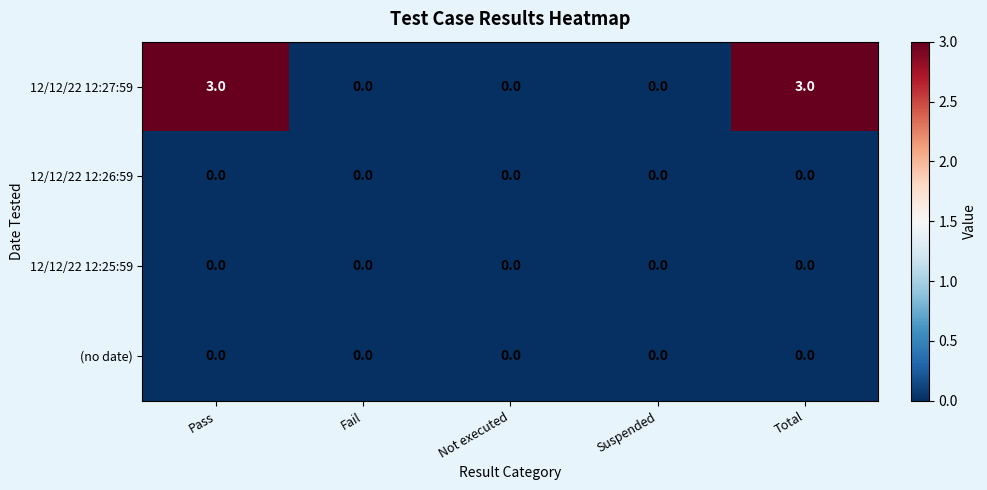

Is it true that 12/12/22 12:26:59 equals 0 at Pass?

True